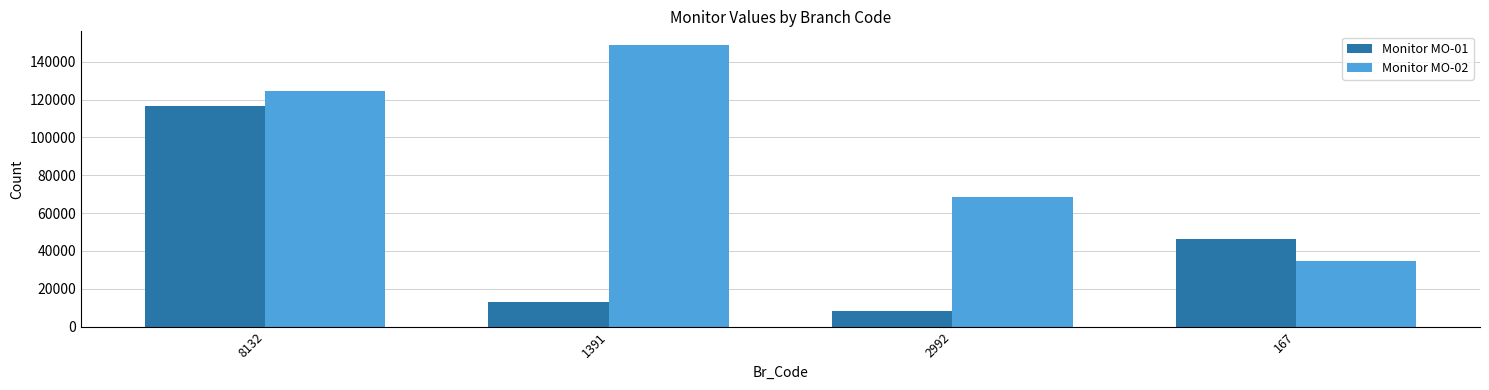

True or false: Monitor MO-02 has a value of 34554 at 167.

True